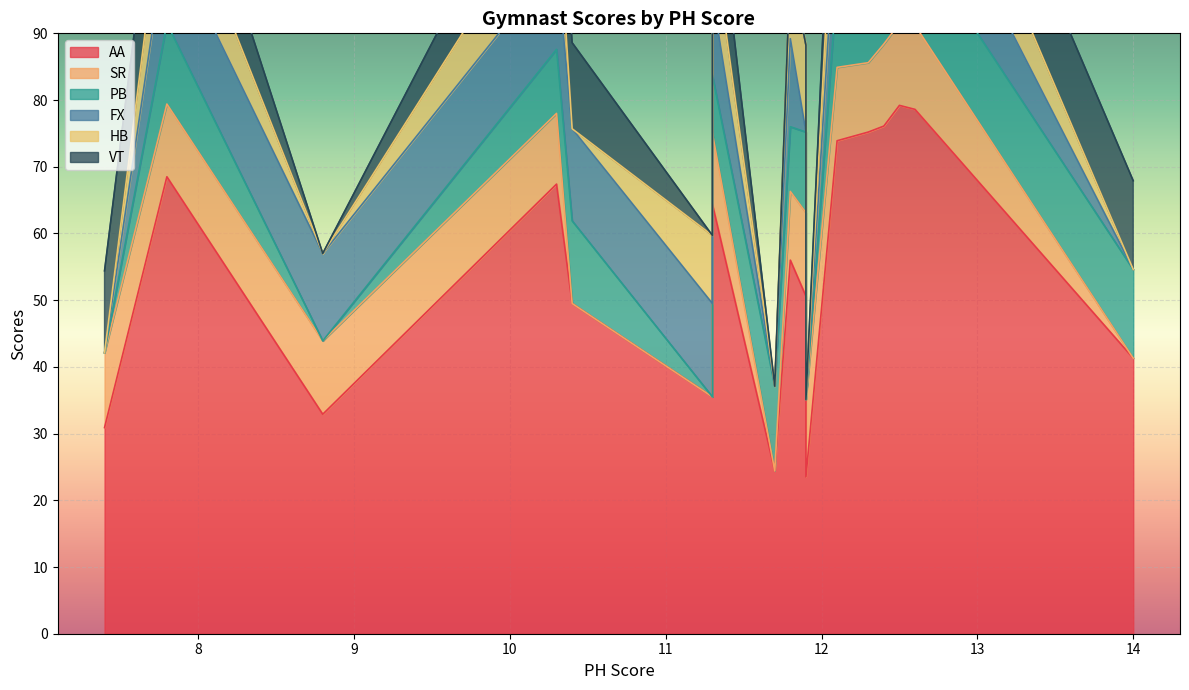

Is the value of PB at 7.4 greater than the value of SR at 11.9?

No